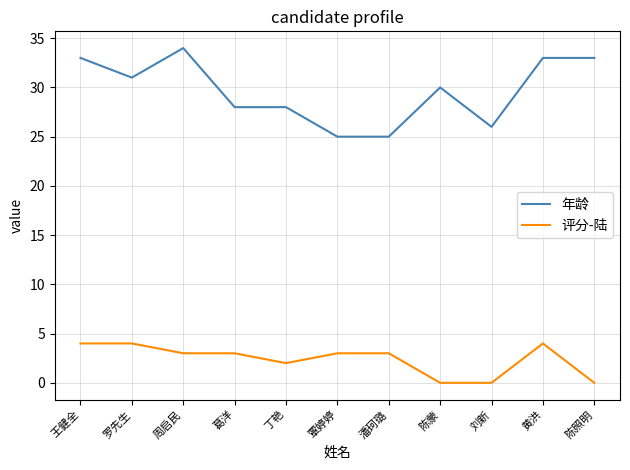

What position from the left is 葛洋?

4